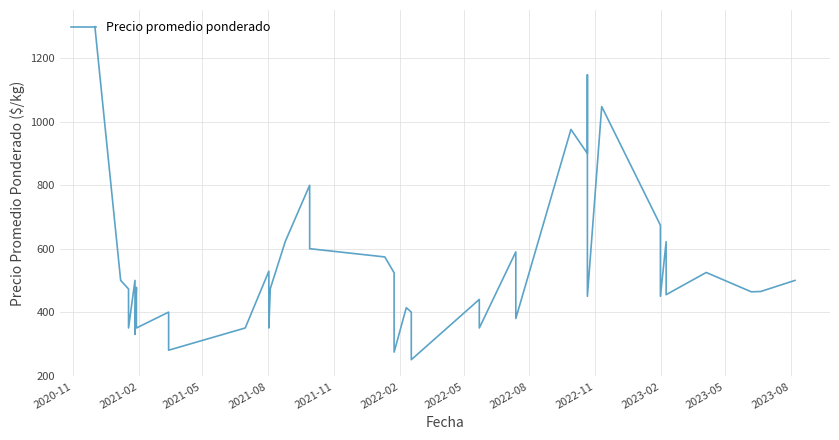

Is it true that the value at 35 is 229?

False